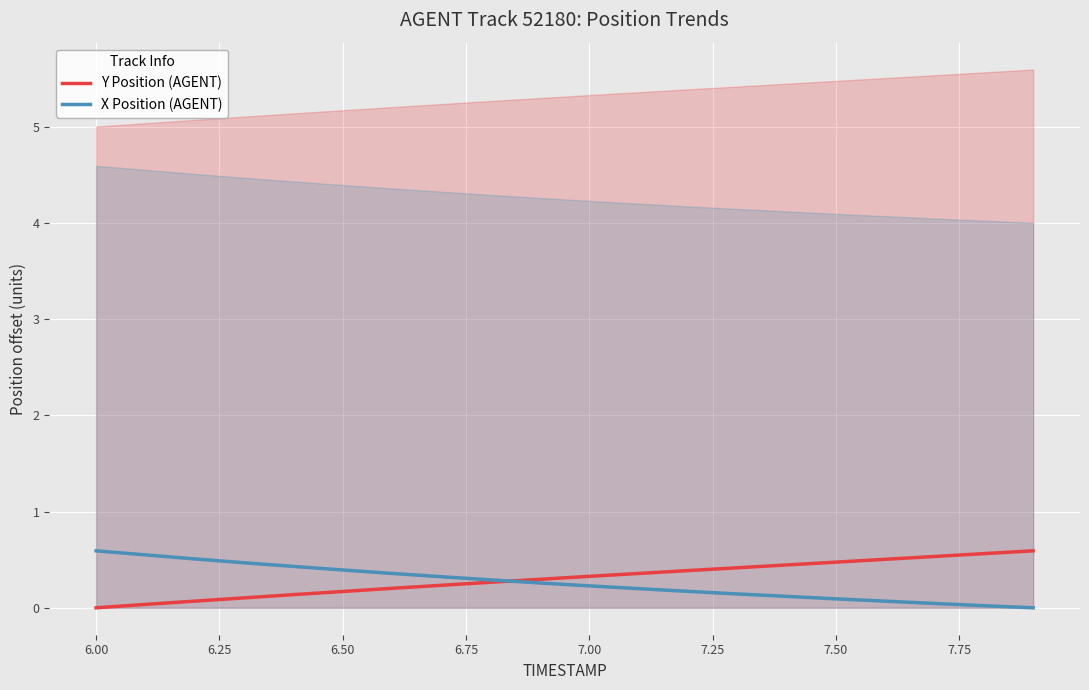

Is it true that X Position (AGENT) equals 0.2 at 7.00?

True